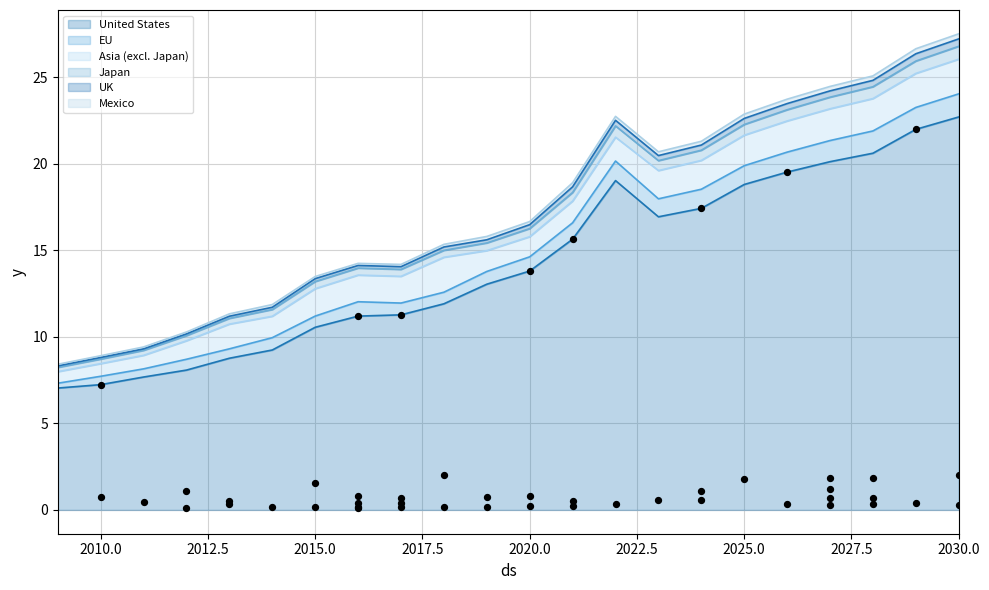

The value of United States at 2015.0 is 10.6. True or false?

True